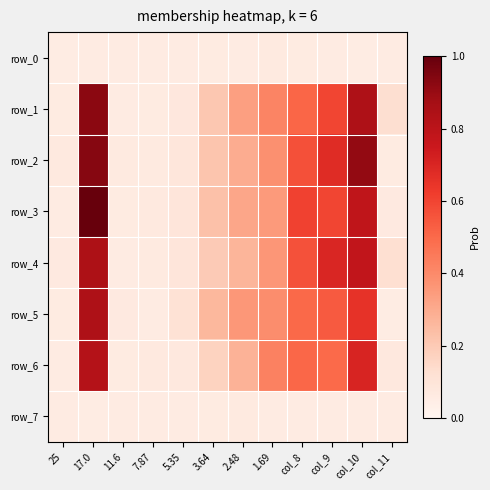

Reading left to right, list all the values displayed in this chart.

row_0: 0.1	0.1	0.1	0.1	0.1	0.1	0.1	0.1	0.1	0.1	0.1	0.1
row_1: 0.1	0.9	0.1	0.1	0.1	0.2	0.3	0.4	0.5	0.6	0.8	0.1
row_2: 0.1	0.9	0.1	0.1	0.1	0.2	0.3	0.4	0.6	0.7	0.9	0.1
row_3: 0.1	1.0	0.1	0.1	0.1	0.2	0.3	0.3	0.6	0.6	0.8	0.1
row_4: 0.1	0.8	0.1	0.1	0.1	0.2	0.3	0.4	0.6	0.7	0.8	0.1
row_5: 0.1	0.8	0.1	0.1	0.1	0.3	0.4	0.4	0.5	0.5	0.7	0.1
row_6: 0.1	0.8	0.1	0.1	0.1	0.2	0.3	0.4	0.5	0.5	0.7	0.1
row_7: 0.1	0.1	0.1	0.1	0.1	0.1	0.1	0.1	0.1	0.1	0.1	0.1